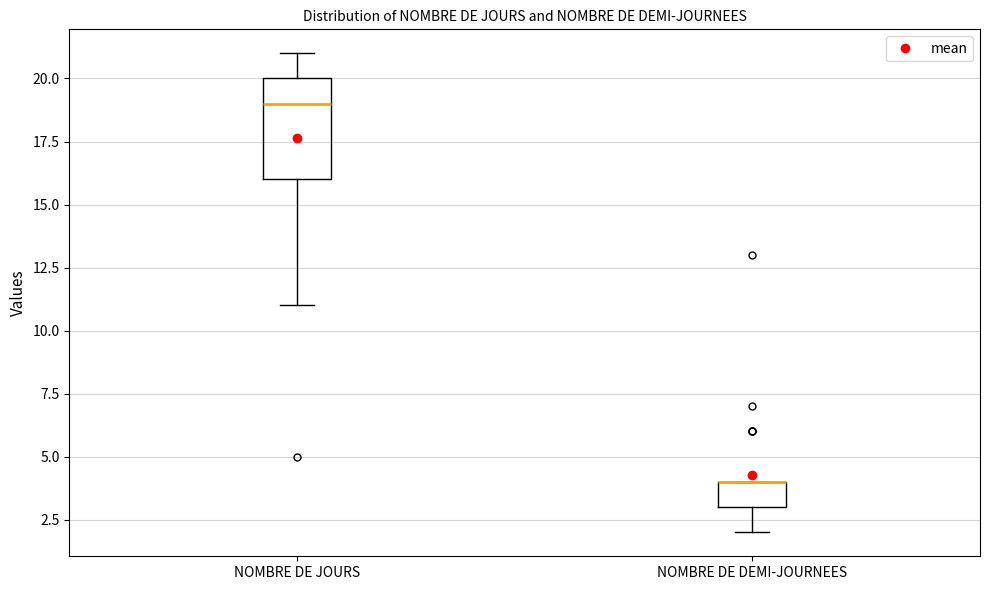

Reading left to right, read every box against the y-axis: the position of its median line, the range the box covers, and the ends of its whiskers. The values are not printed on the chart, so give them approximately, as read against the axis.

NOMBRE DE JOURS: median 19, box 16 to 20, whiskers 11 to 21
NOMBRE DE DEMI-JOURNEES: median 4 (drawn on the box's upper edge), box 3 to 4, whiskers 2 to 4